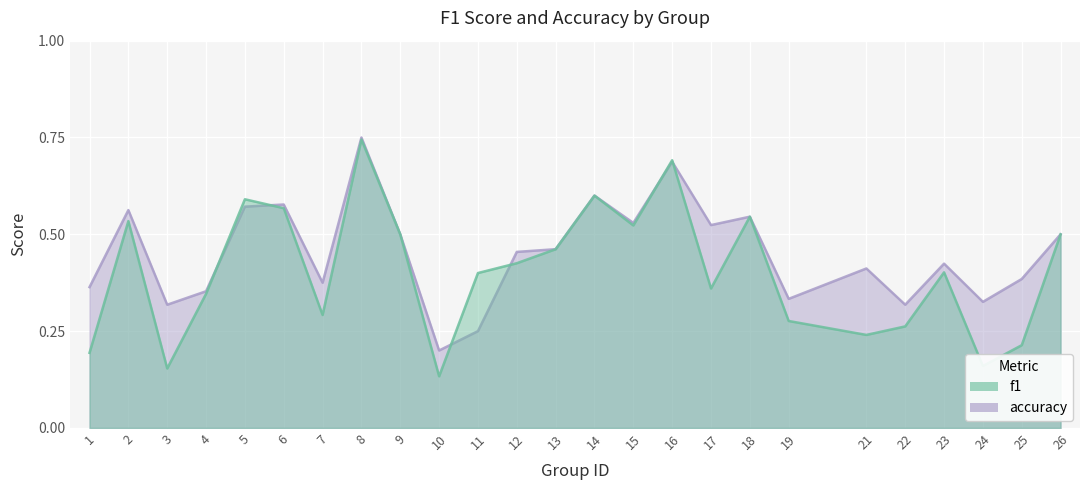

True or false: f1 and accuracy intersect in this chart.

True